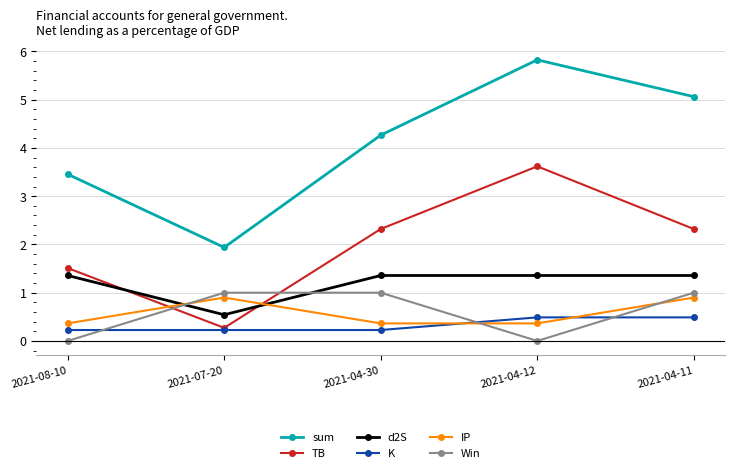

Reading left to right, extract all data points from this chart.

sum: 2021-08-10=3.5	2021-07-20=1.9	2021-04-30=4.3	2021-04-12=5.8	2021-04-11=5.1
TB: 2021-08-10=1.5	2021-07-20=0.3	2021-04-30=2.3	2021-04-12=3.6	2021-04-11=2.3
d2S: 2021-08-10=1.4	2021-07-20=0.5	2021-04-30=1.4	2021-04-12=1.4	2021-04-11=1.4
K: 2021-08-10=0.2	2021-07-20=0.2	2021-04-30=0.2	2021-04-12=0.5	2021-04-11=0.5
IP: 2021-08-10=0.4	2021-07-20=0.9	2021-04-30=0.4	2021-04-12=0.4	2021-04-11=0.9
Win: 2021-08-10=0.0	2021-07-20=1.0	2021-04-30=1.0	2021-04-12=0.0	2021-04-11=1.0